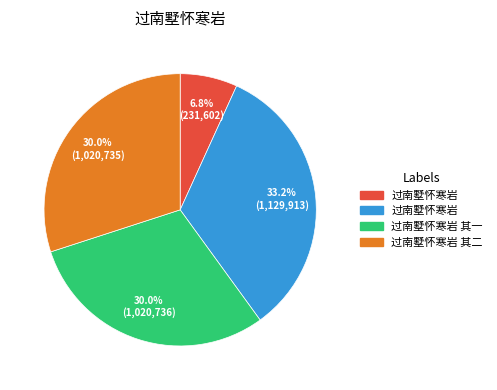

Is there a majority slice in this chart?

No